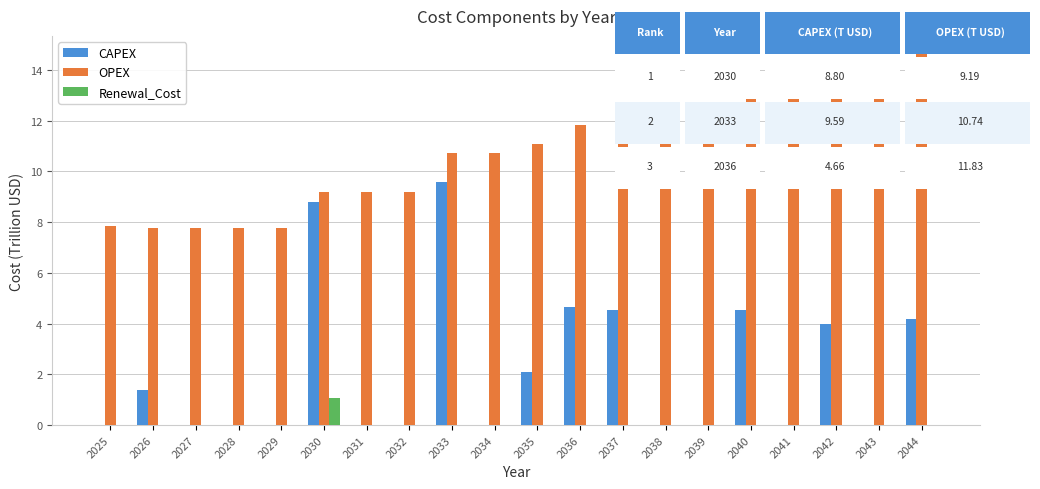

Reading right to left, what are all the values shown in this chart?

CAPEX: 2044=4.2	2043=0.0	2042=4.0	2041=0.0	2040=4.5	2039=0.0	2038=0.0	2037=4.5	2036=4.7	2035=2.1	2034=0.0	2033=9.6	2032=0.0	2031=0.0	2030=8.8	2029=0.0	2028=0.0	2027=0.0	2026=1.4	2025=0.0
OPEX: 2044=14.6	2043=13.9	2042=13.9	2041=13.3	2040=13.3	2039=12.6	2038=12.6	2037=12.6	2036=11.8	2035=11.1	2034=10.7	2033=10.7	2032=9.2	2031=9.2	2030=9.2	2029=7.8	2028=7.8	2027=7.8	2026=7.8	2025=7.9
Renewal_Cost: 2044=0.0	2043=0.0	2042=0.0	2041=0.0	2040=0.0	2039=0.0	2038=0.0	2037=0.0	2036=0.0	2035=0.0	2034=0.0	2033=0.0	2032=0.0	2031=0.0	2030=1.1	2029=0.0	2028=0.0	2027=0.0	2026=0.0	2025=0.0